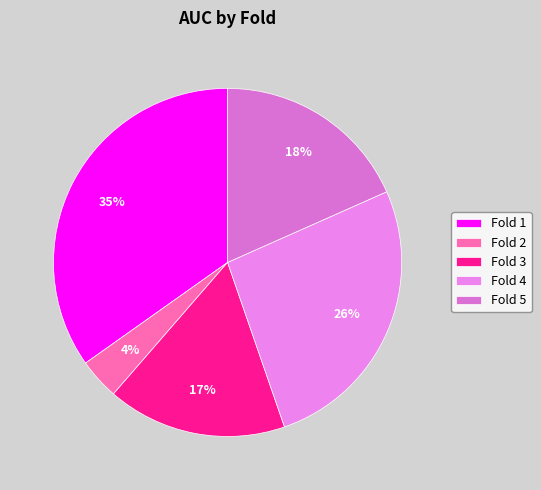

How many segments does this pie chart have?

5